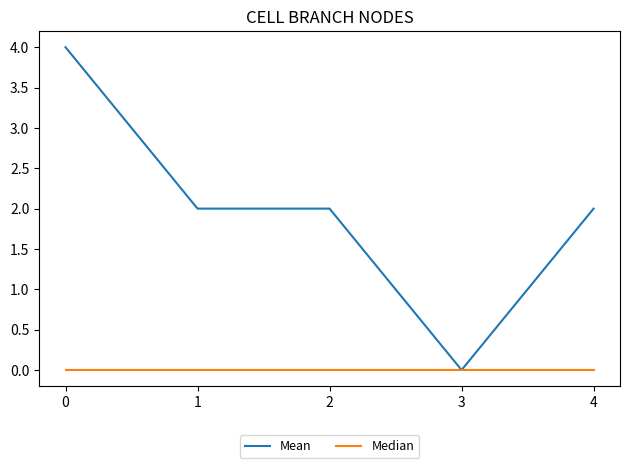

List the series in order of their peak value, highest first.

Mean, Median